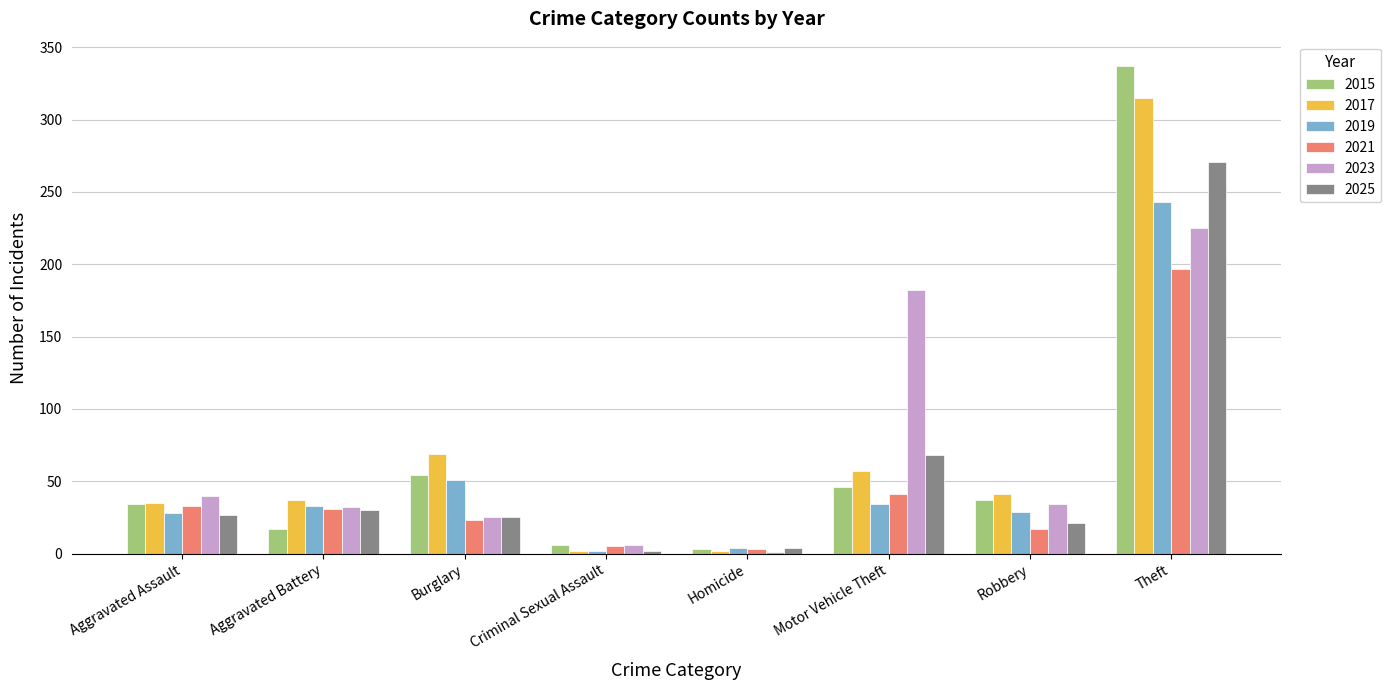

At which category is the sum across all series the highest?

Theft